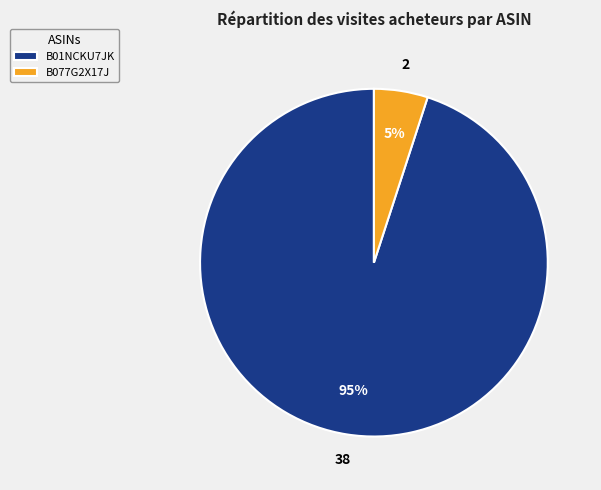

The B077G2X17J slice represents 5% of the pie. True or false?

True